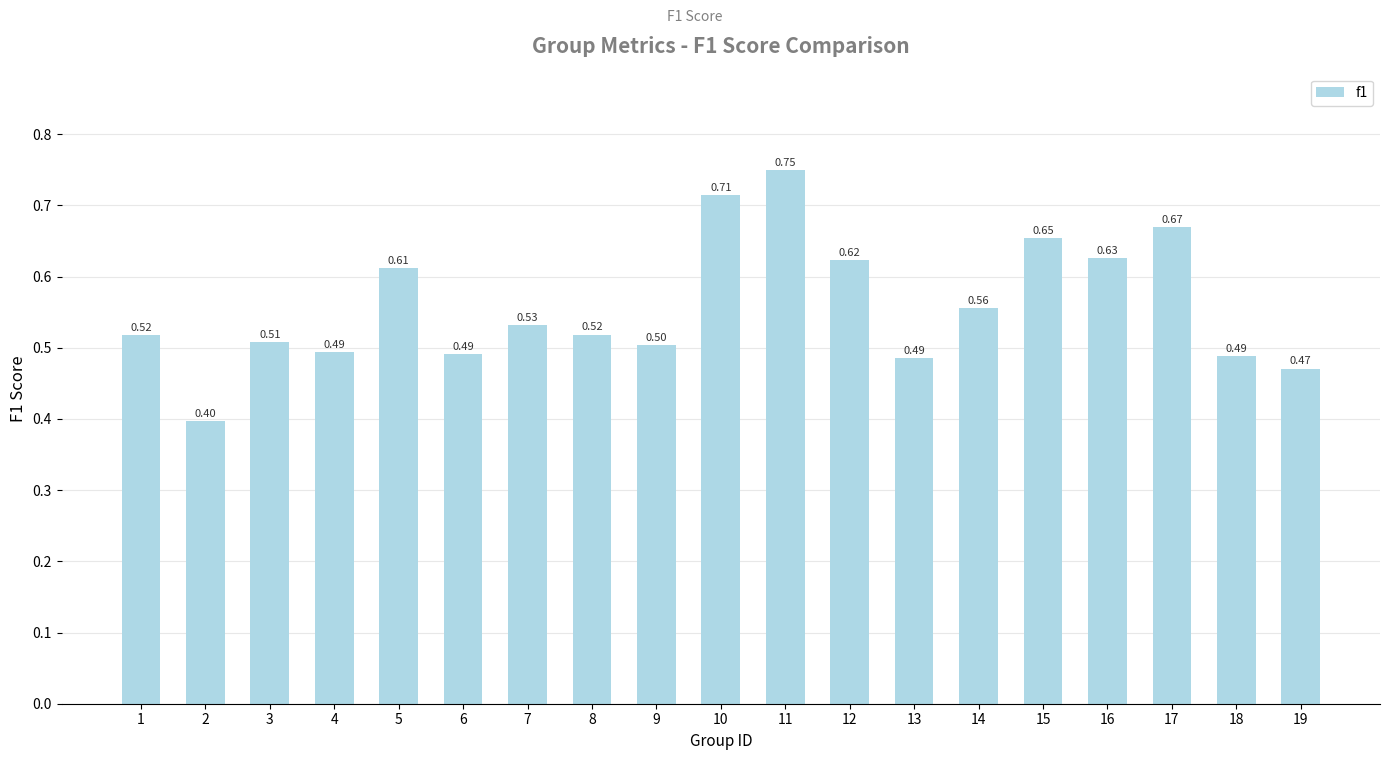

Are the bars horizontal?

No